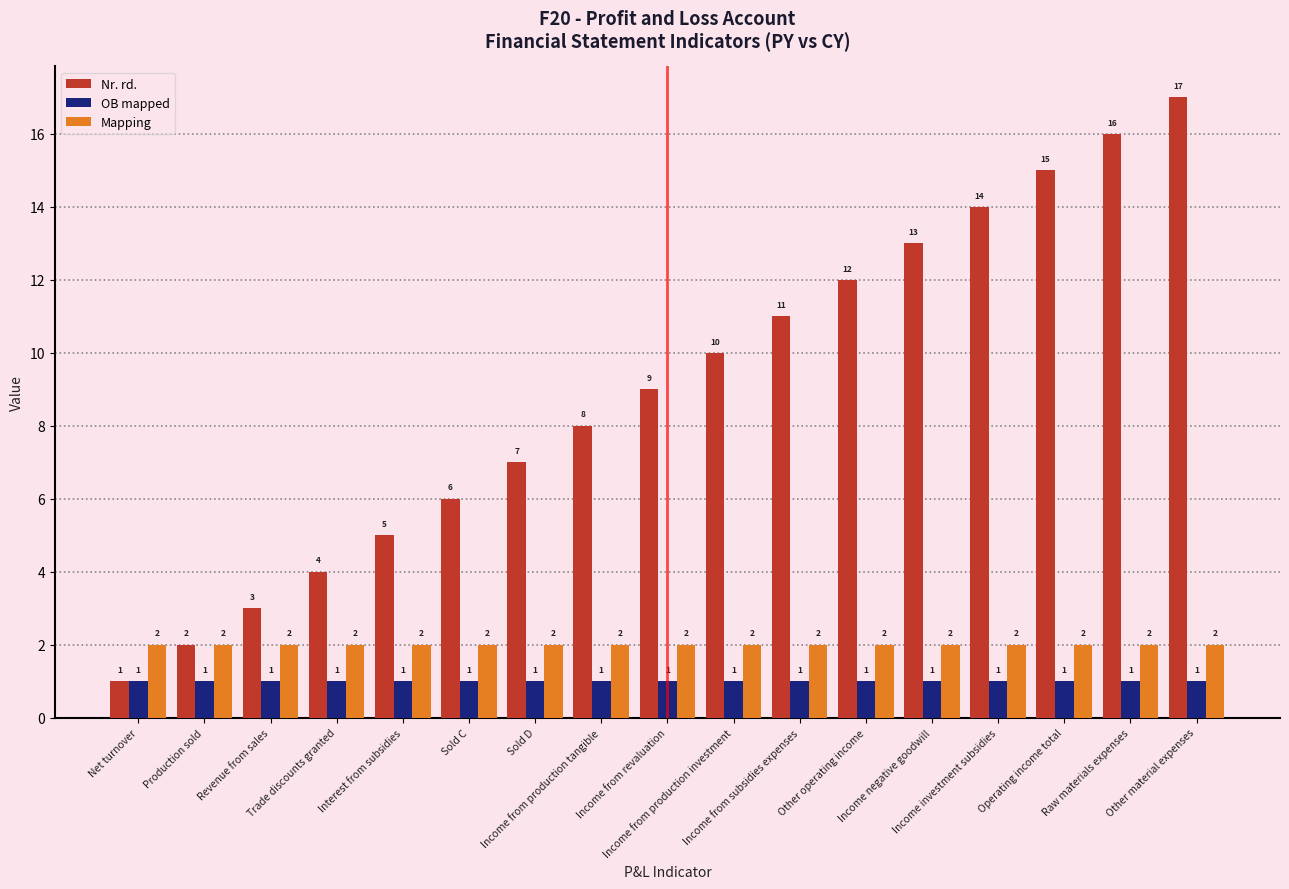

Which series has the largest total across all categories?

Nr. rd.